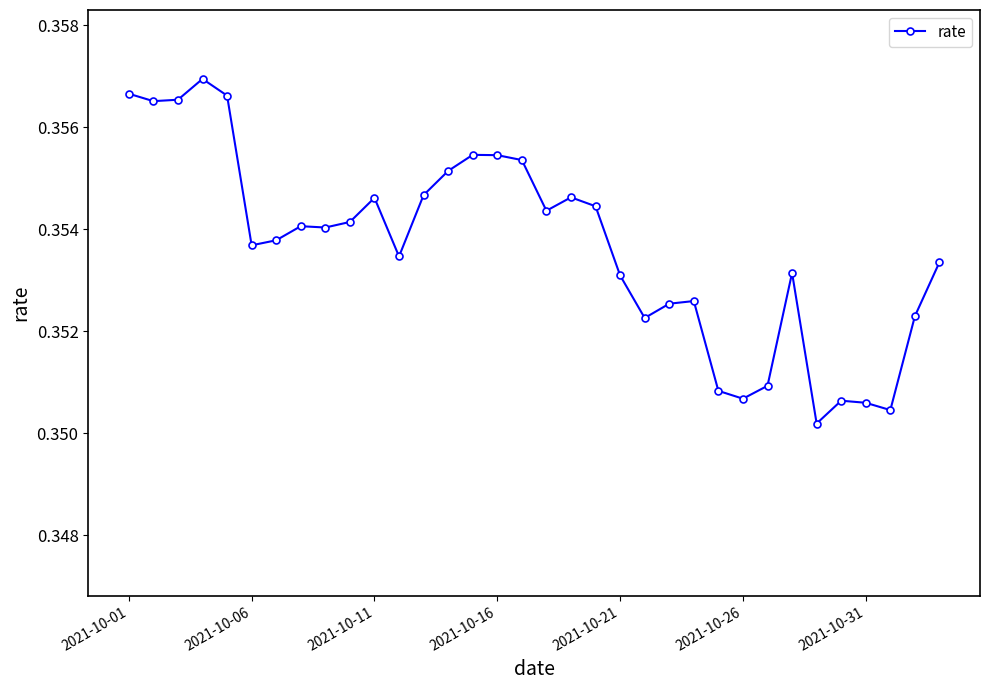

True or false: there are more than 1 points higher than both neighbors.

True